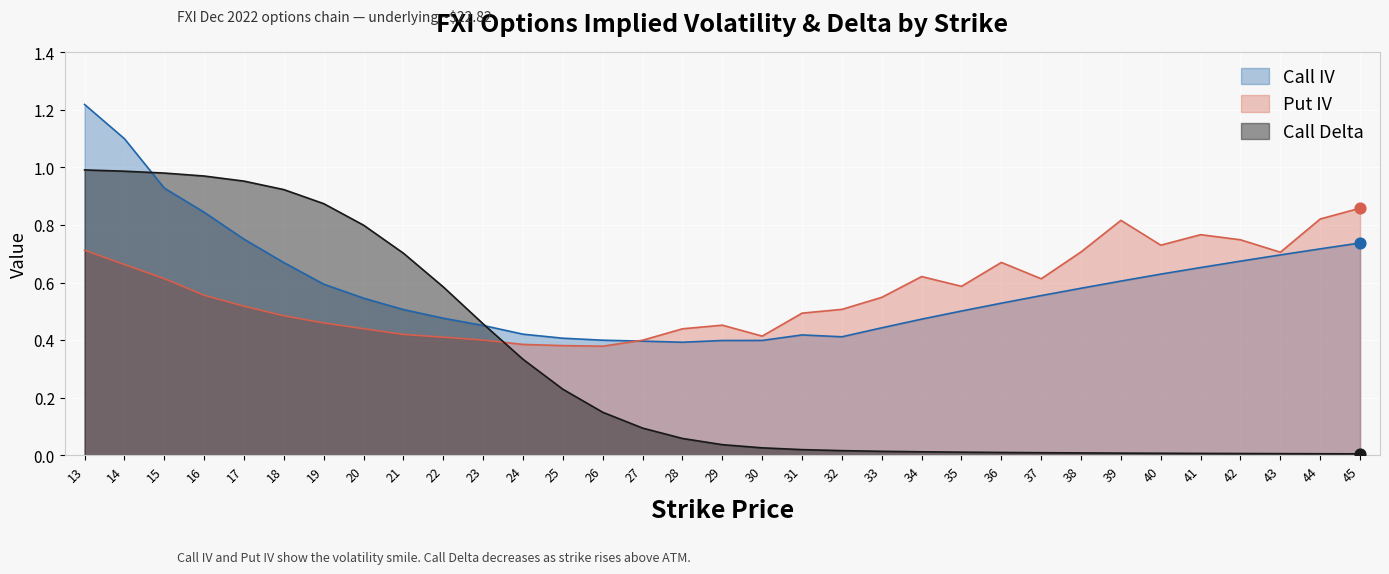

Which series reaches the minimum Y coordinate?

Call Delta